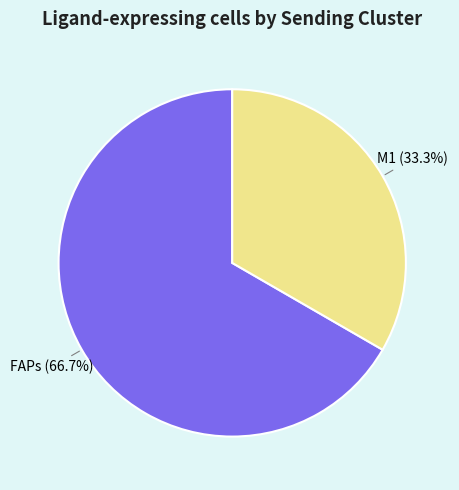

What percentage is NOT represented by M1?

66.7%